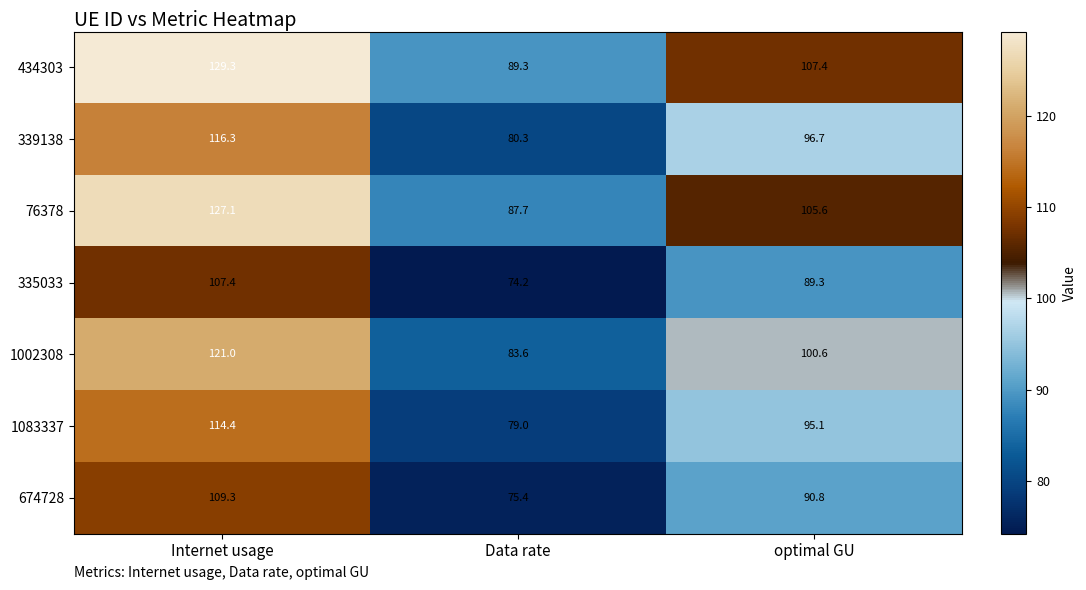

How many data points in 335033 are above 89?

2